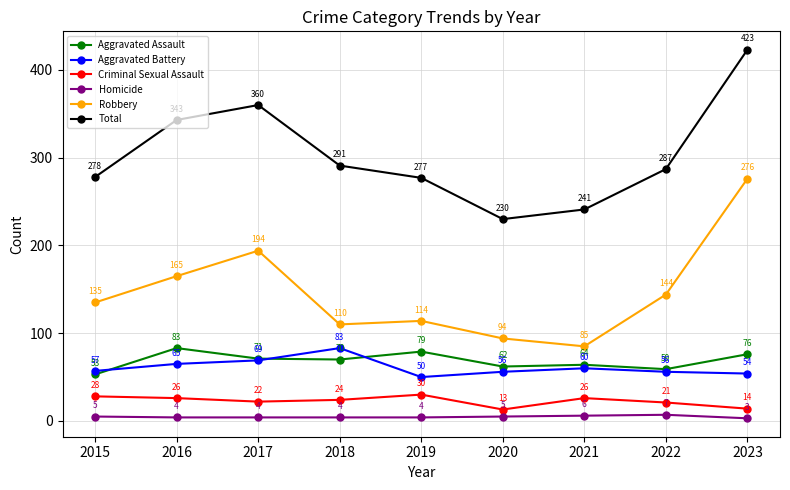

At 2015, list the series in order from smallest to largest.

Homicide, Criminal Sexual Assault, Aggravated Assault, Aggravated Battery, Robbery, Total